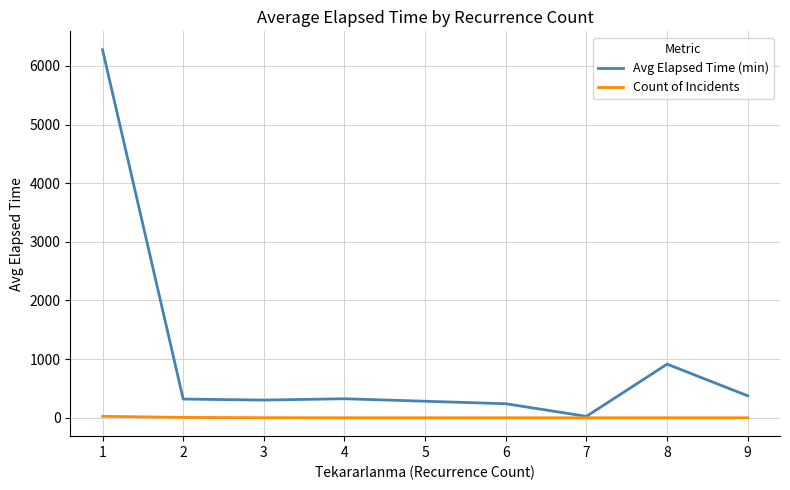

Which series has the largest total across all categories?

Avg Elapsed Time (min)